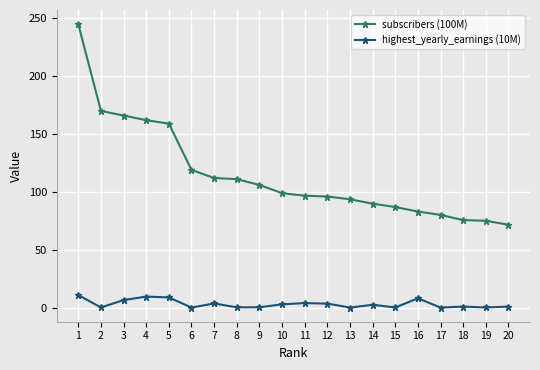

Which series has the largest range (max minus min)?

subscribers (100M)